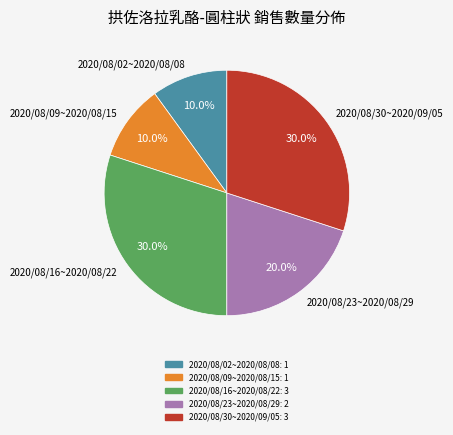

What percentage do 2020/08/02~2020/08/08 and 2020/08/09~2020/08/15 together represent?

20.0%